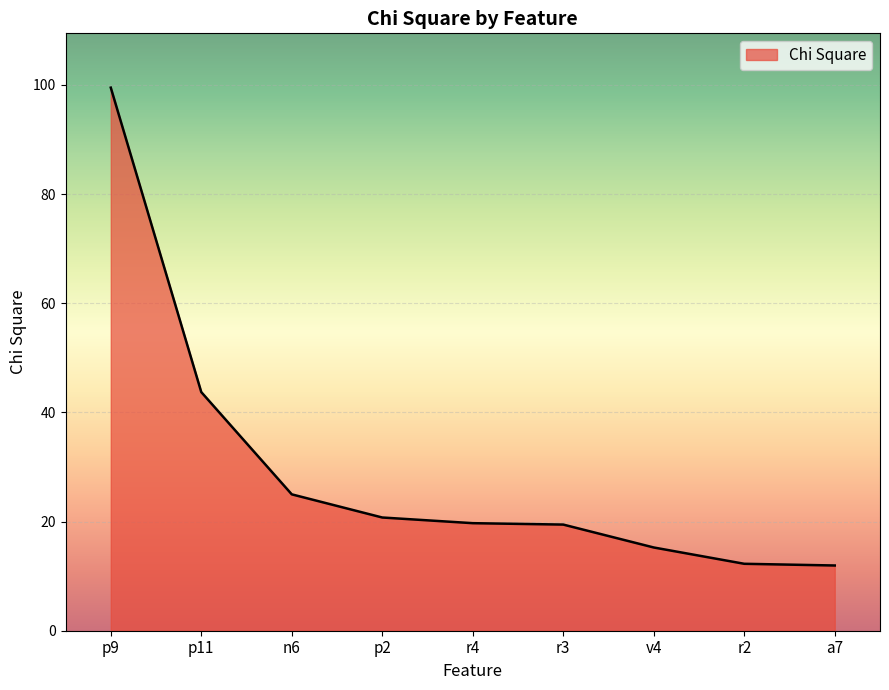

True or false: there are more than 1 points higher than both neighbors.

False